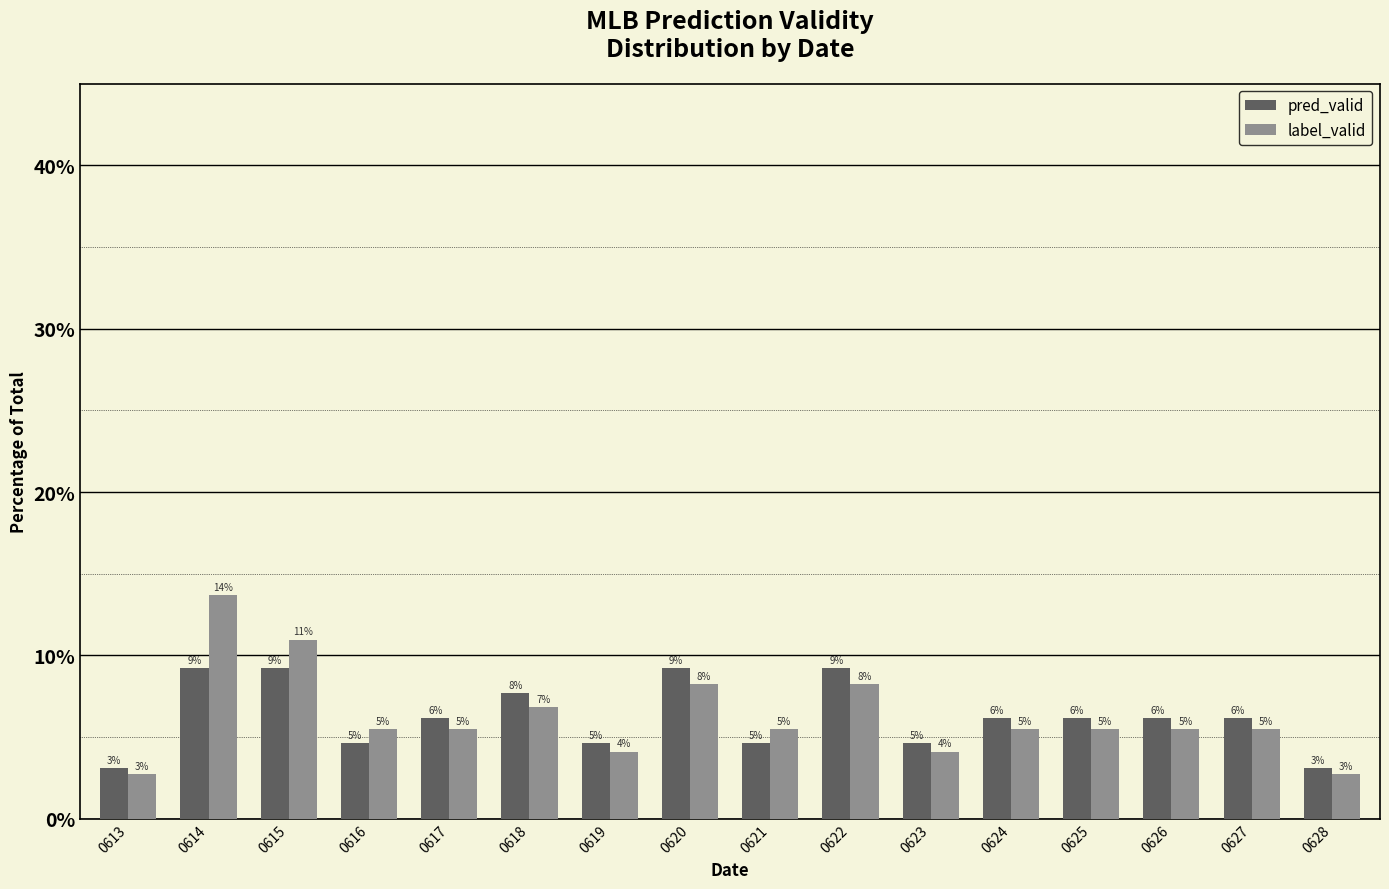

How many bars are there in total?

32